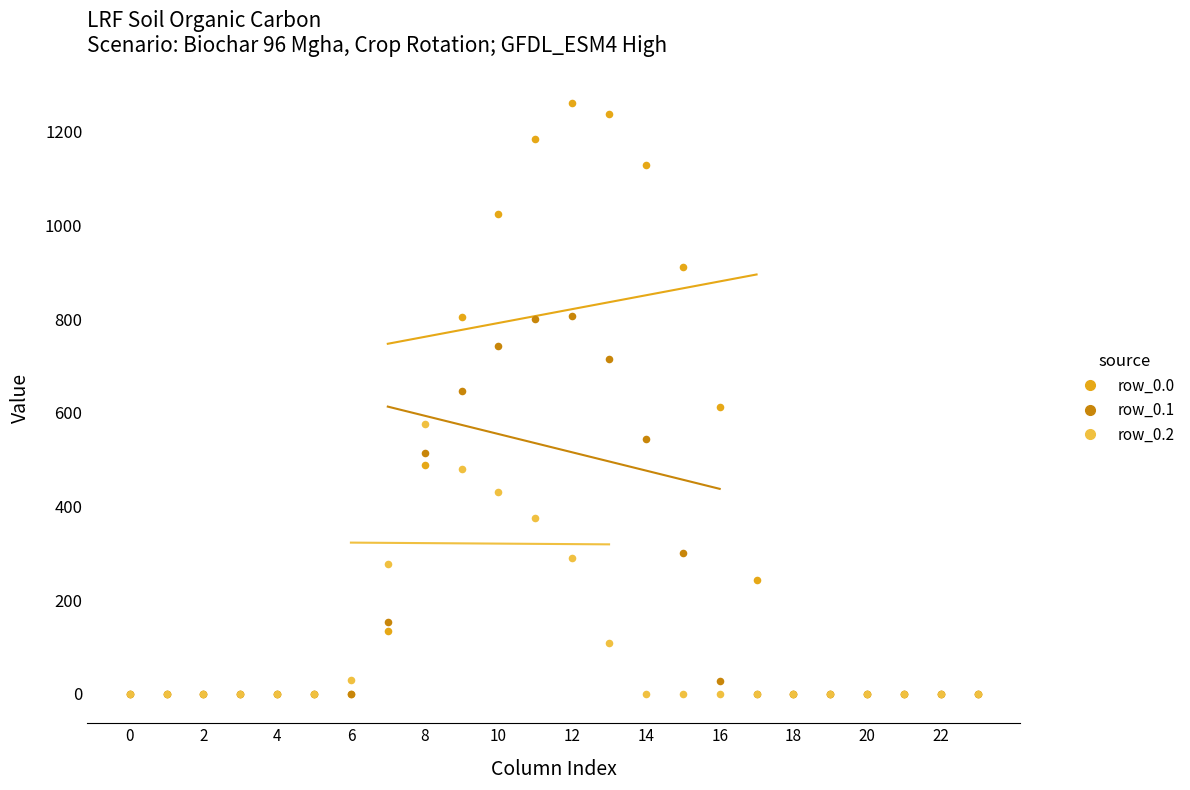

What are all the series names shown in the legend?

row_0.0, row_0.1, row_0.2